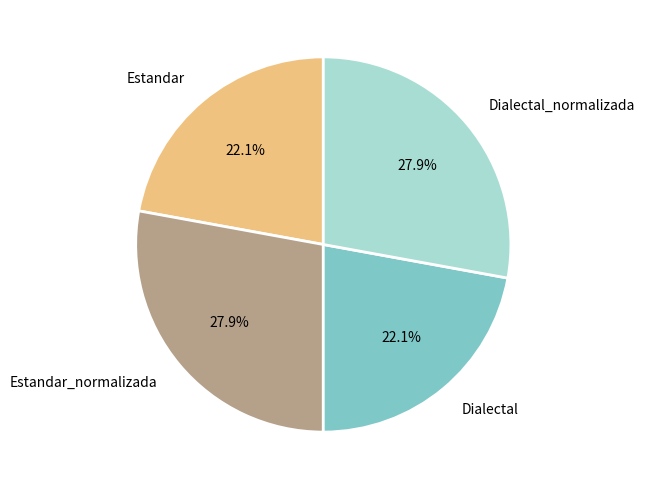

Is Estandar_normalizada the majority of the pie?

No